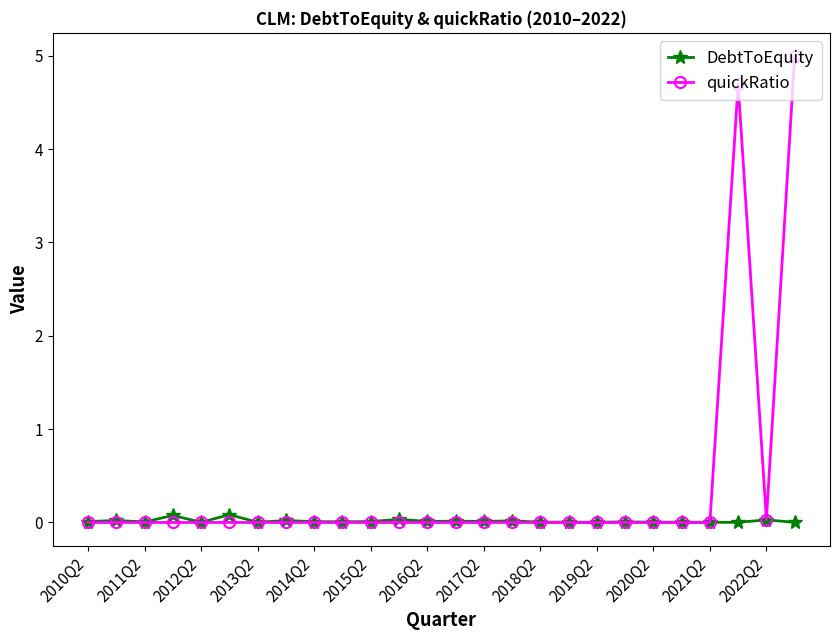

Which series has the largest total across all categories?

quickRatio